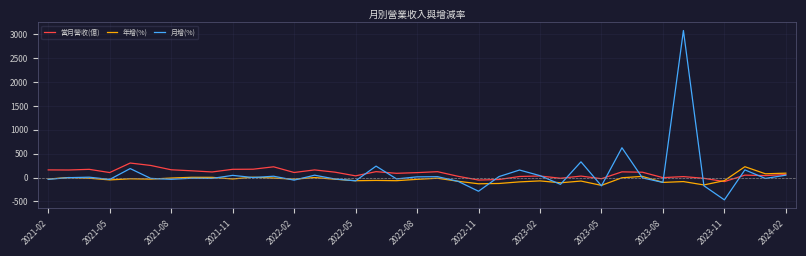

What is the maximum value for 當月營收(億)?

304.9